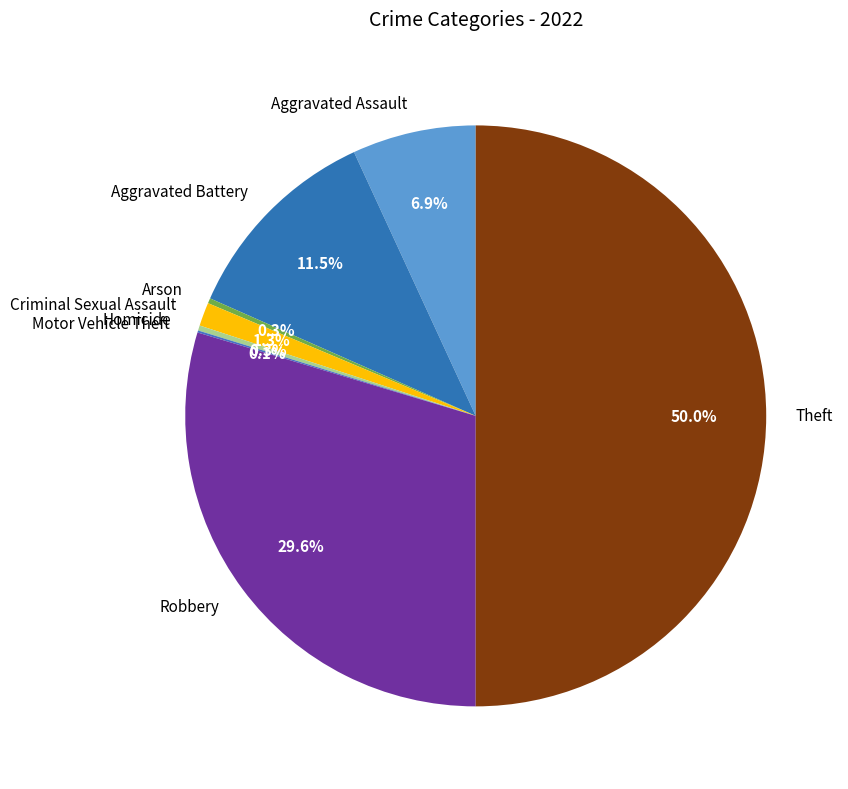

Is Homicide the majority of the pie?

No